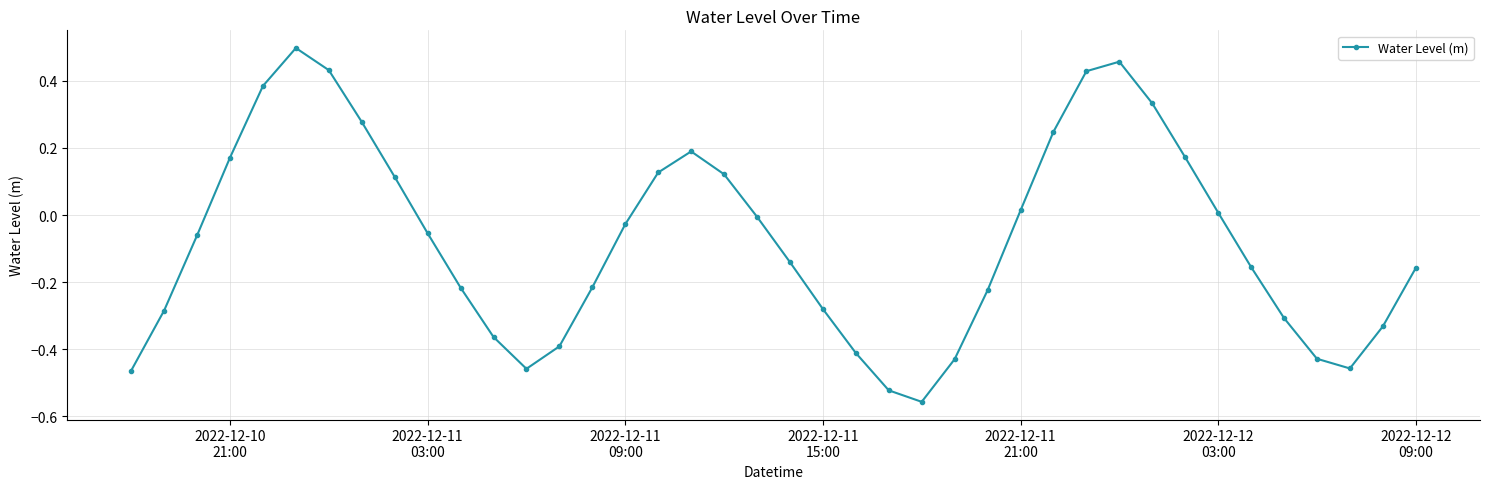

What is the difference between the second highest and second lowest values?

1.0